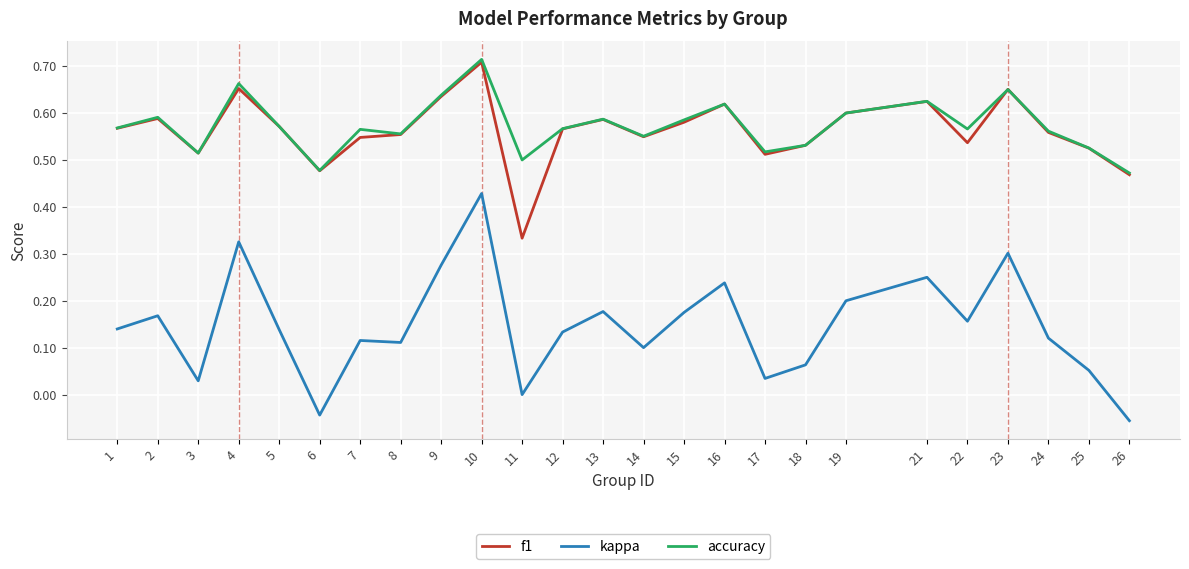

Is the value of f1 at 7 greater than the value of accuracy at 4?

No